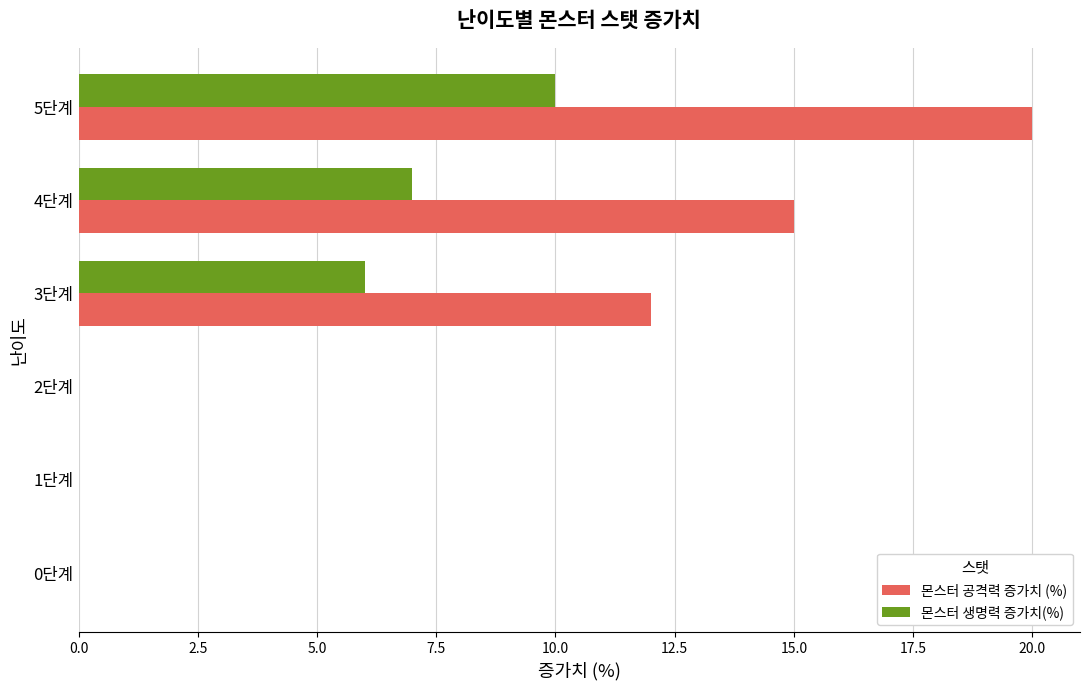

Is the value of 몬스터 생명력 증가치(%) at 4단계 greater than the value of 몬스터 공격력 증가치 (%) at 2단계?

Yes